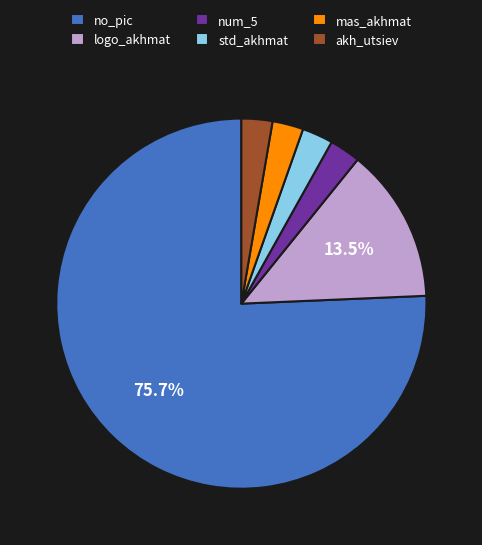

What is the majority slice?

no_pic